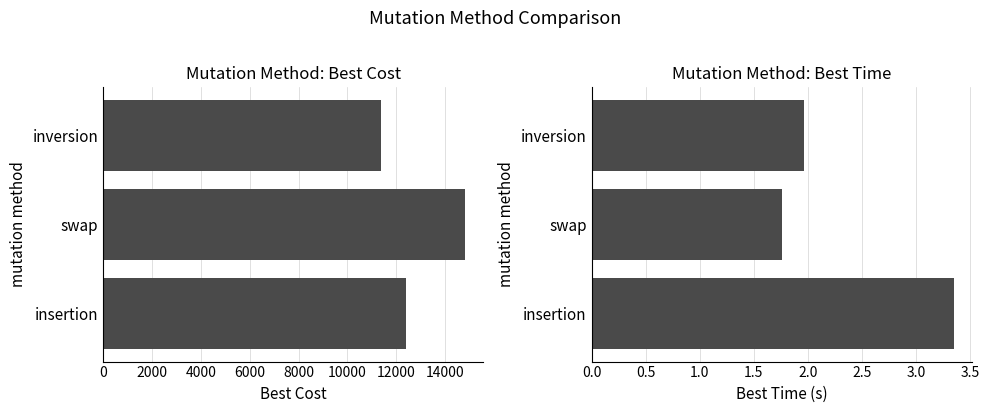

How many bars are there in total?

6